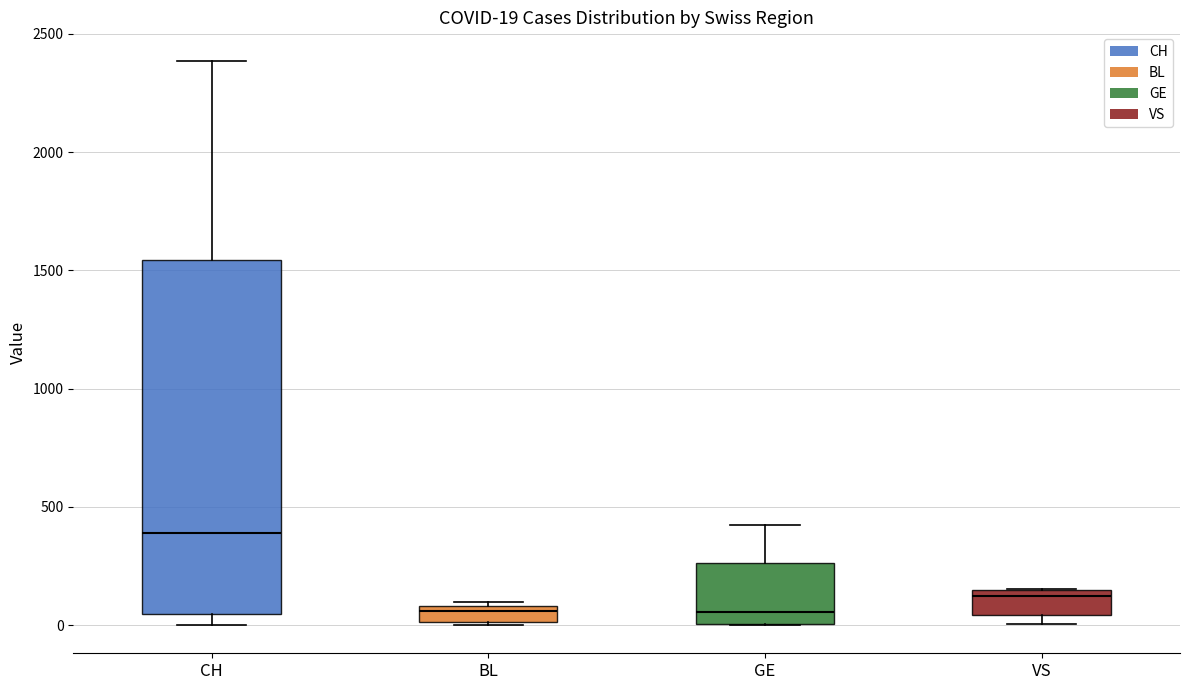

Which box has the highest median line?

CH